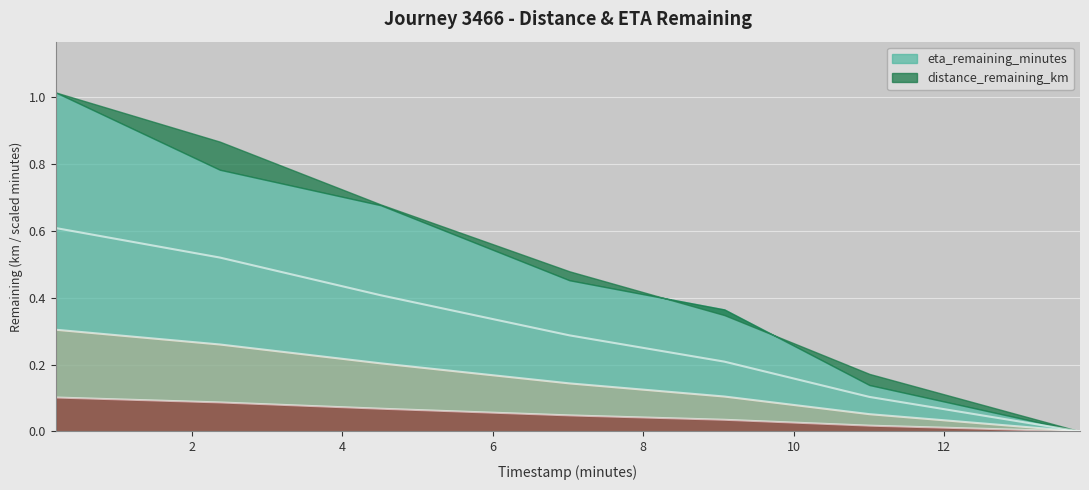

Rank the categories by distance_remaining_km value from lowest to highest.

13.81, 11.01, 9.08, 7.02, 4.51, 2.37, 0.19